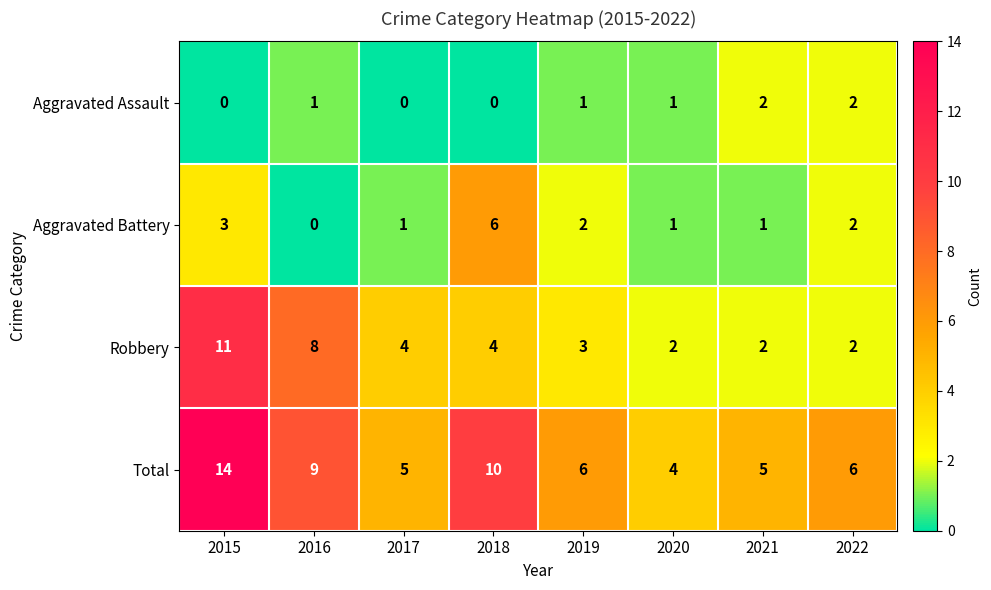

Where does the Total series first go above 6?

2015